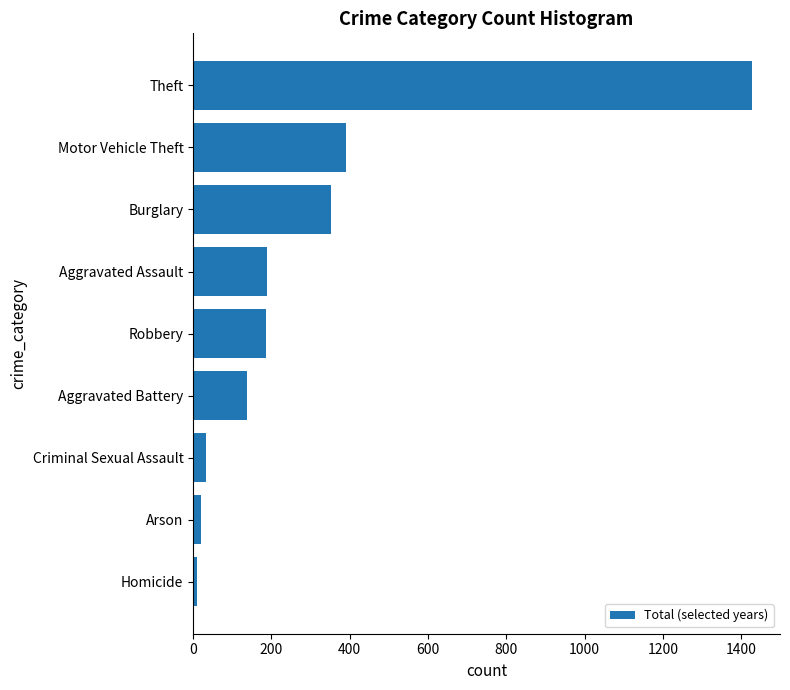

What is the sum of all values?

2748